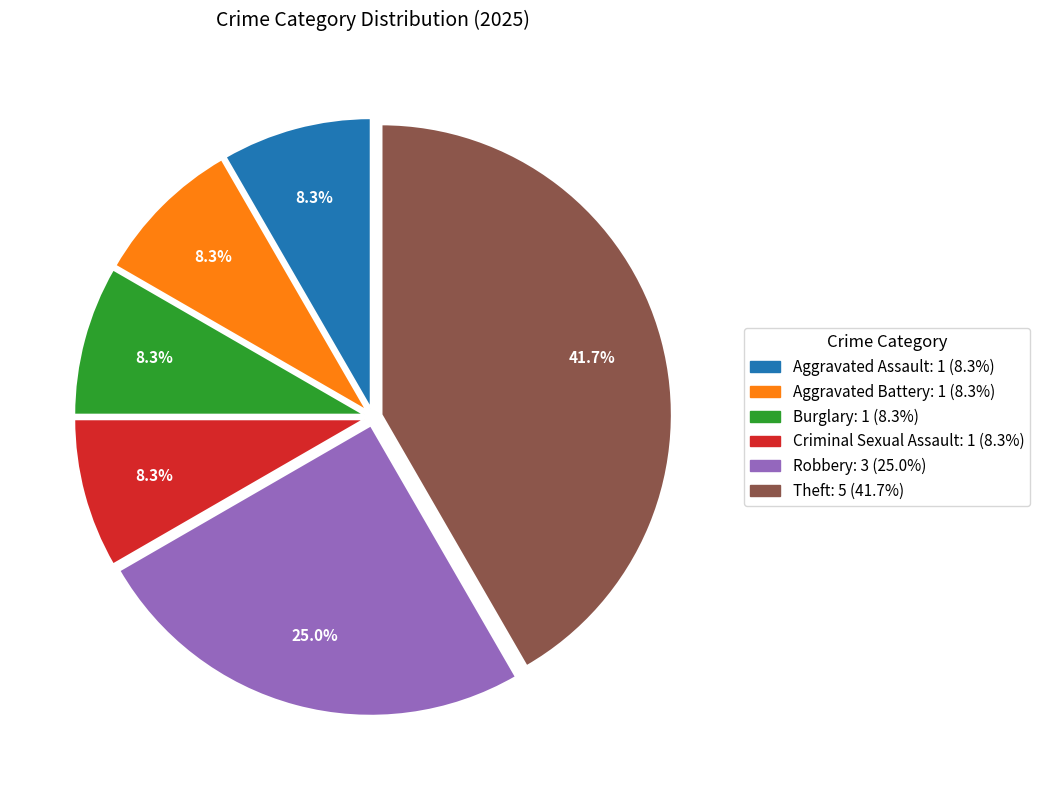

To the nearest percent, what is the difference between the Criminal Sexual Assault and Robbery slice percentages?

17%